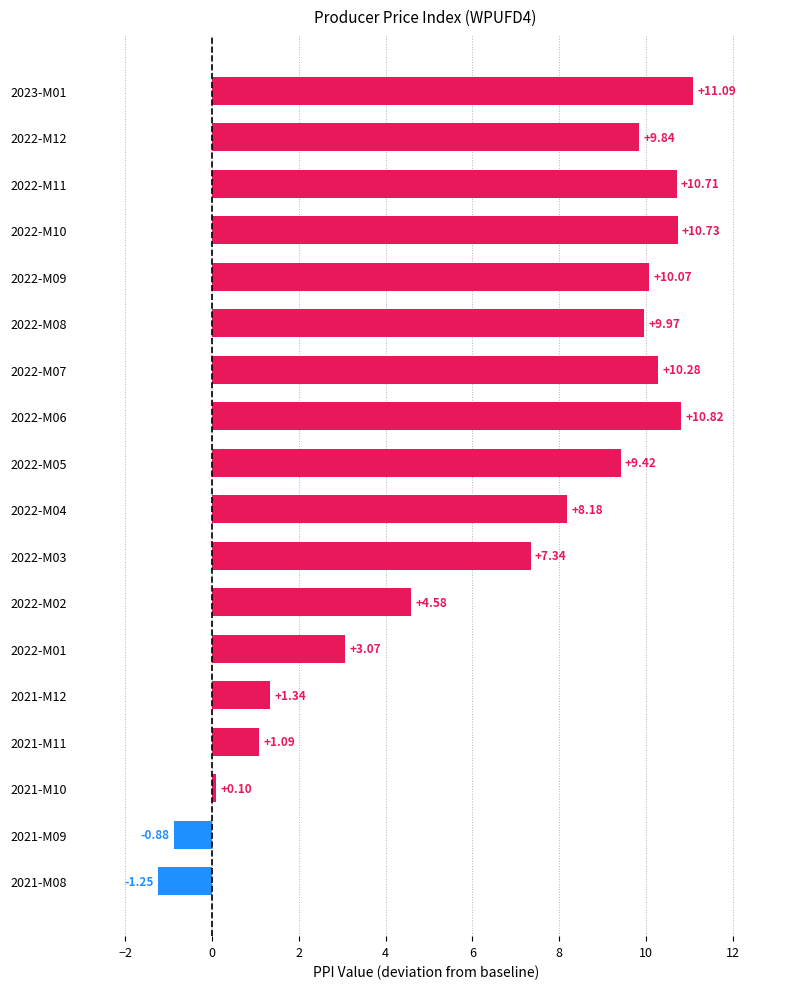

What is the difference between the values at 2021-M08 and 2022-M04?

9.4